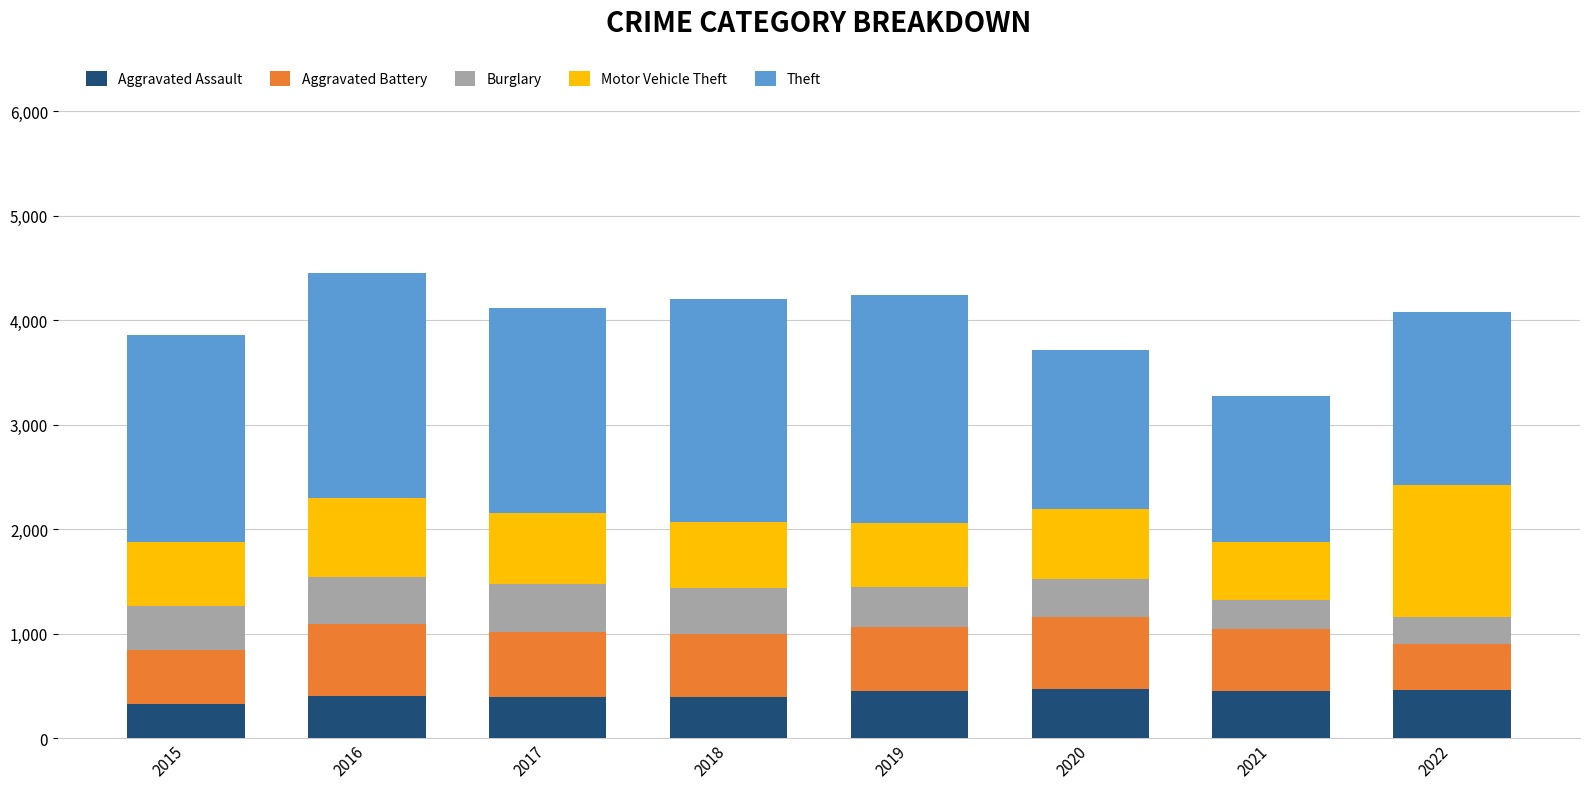

What is the highest value of the Aggravated Assault series?

468